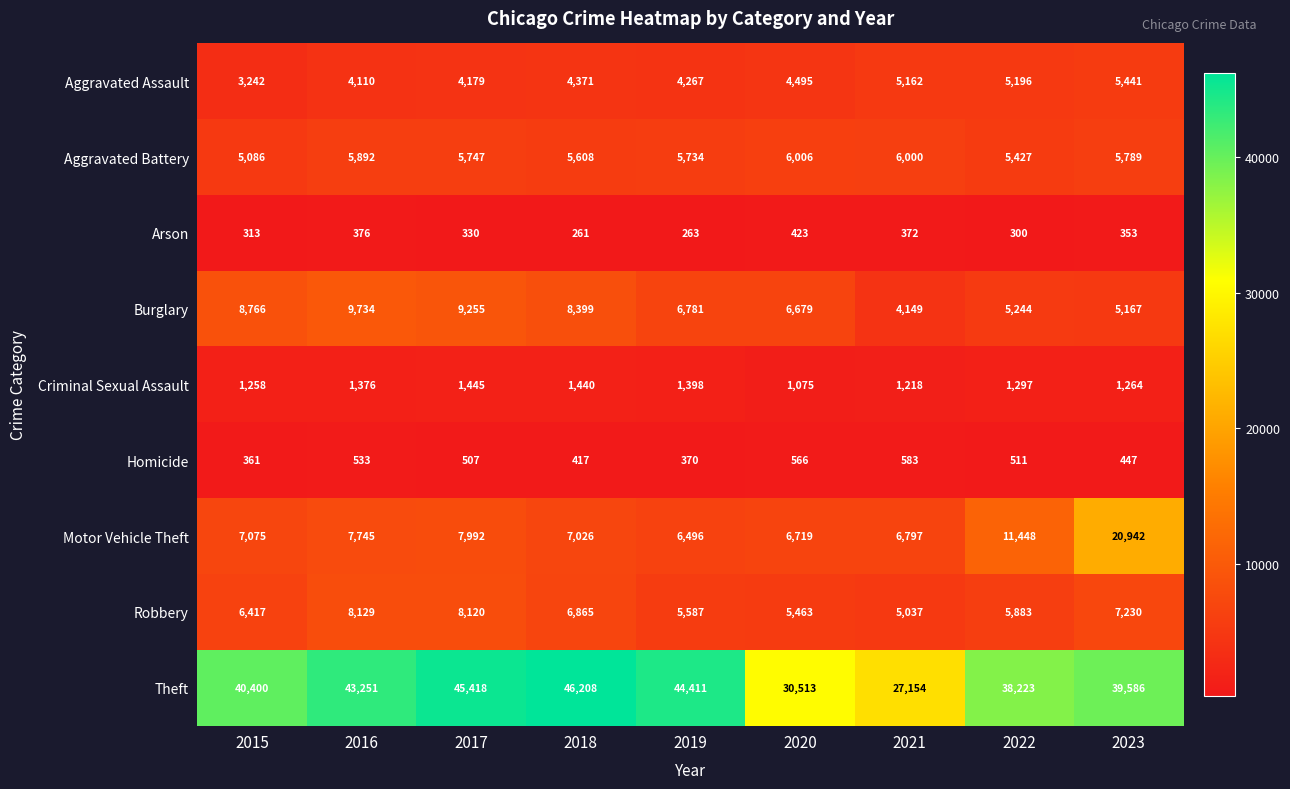

Read the Theft value at 2019, to the nearest 10.

44410